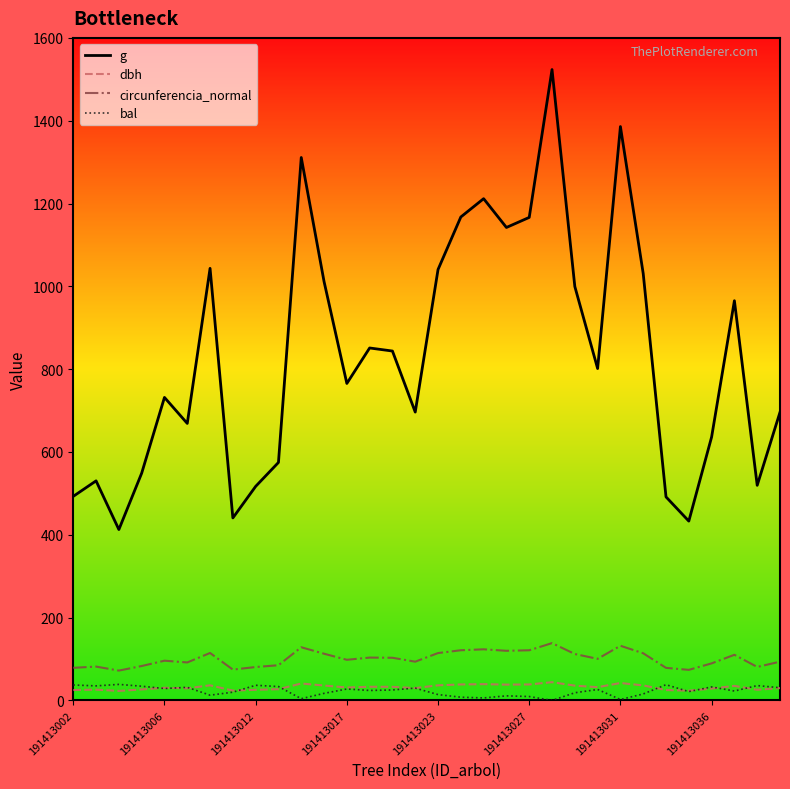

Which series has the largest total across all categories?

g